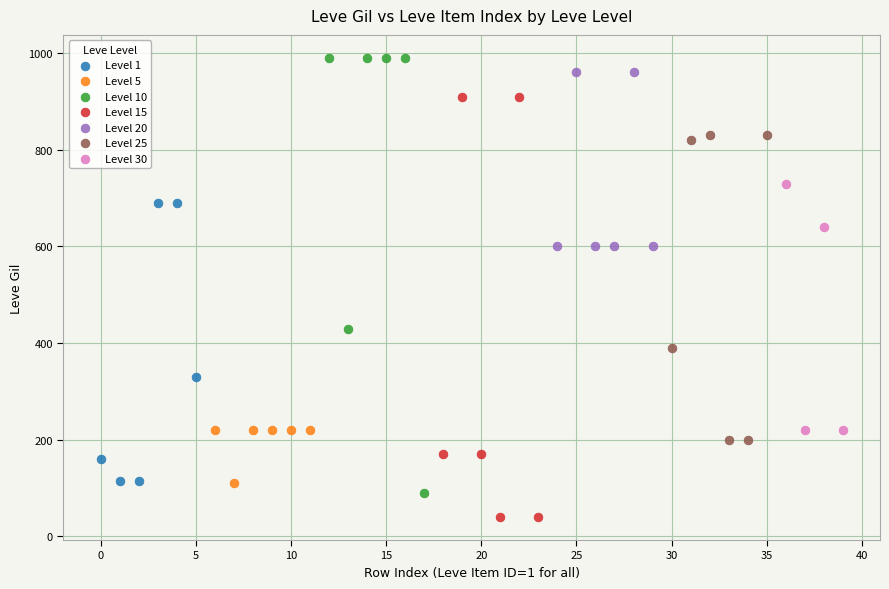

What are all the series names shown in the legend?

Level 1, Level 5, Level 10, Level 15, Level 20, Level 25, Level 30